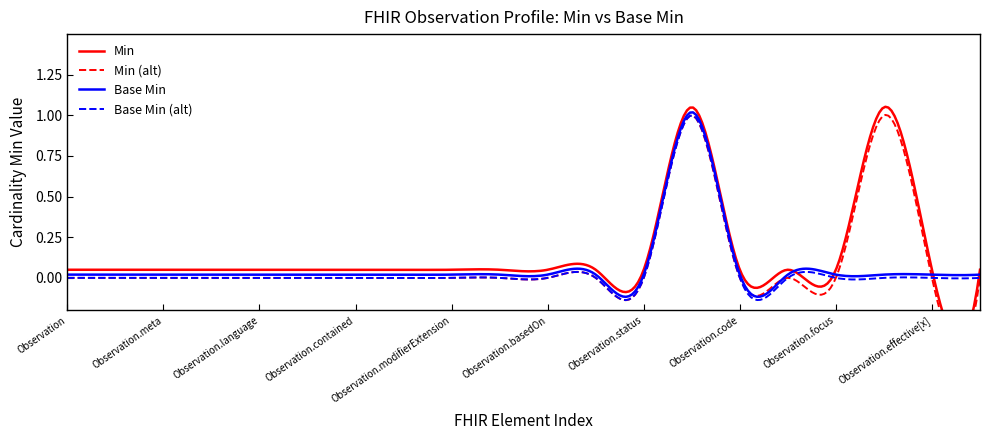

Reading left to right, extract all data points from this chart.

Min: Observation=0	Observation.id=0	Observation.meta=0	Observation.implicitRules=0	Observation.language=0	Observation.text=0	Observation.contained=0	Observation.extension=0	Observation.modifierExtension=0	Observation.identifier=0	Observation.basedOn=0	Observation.partOf=0	Observation.status=0	Observation.category=1	Observation.code=0	Observation.subject=0	Observation.focus=0	Observation.encounter=1	Observation.effective[x]=0	Observation.issued=0
Base Min: Observation=0	Observation.id=0	Observation.meta=0	Observation.implicitRules=0	Observation.language=0	Observation.text=0	Observation.contained=0	Observation.extension=0	Observation.modifierExtension=0	Observation.identifier=0	Observation.basedOn=0	Observation.partOf=0	Observation.status=0	Observation.category=1	Observation.code=0	Observation.subject=0	Observation.focus=0	Observation.encounter=0	Observation.effective[x]=0	Observation.issued=0